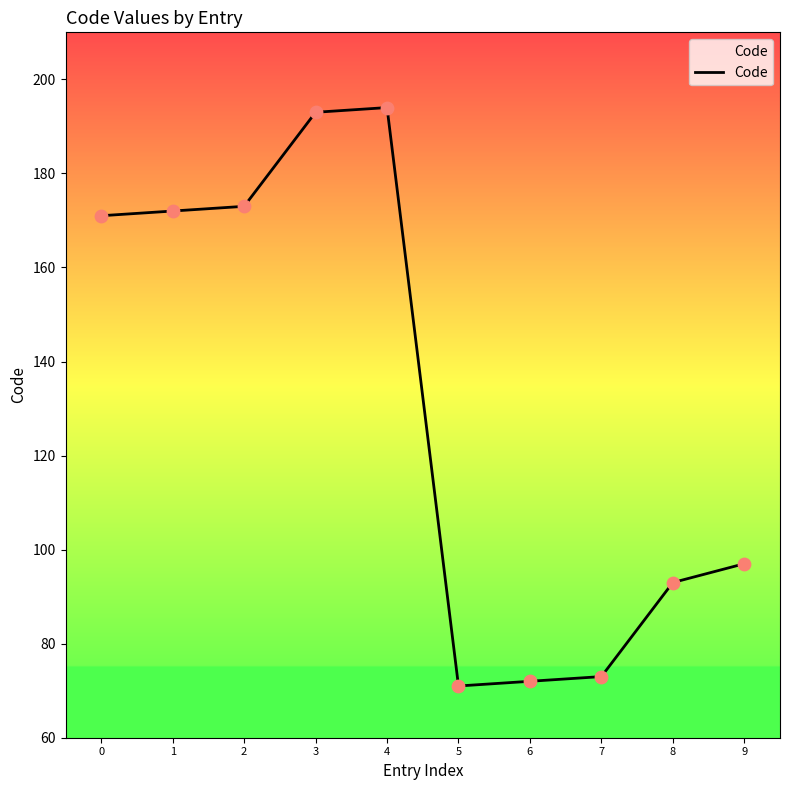

What is the ratio of the value at 6 to the value at 3?

0.4